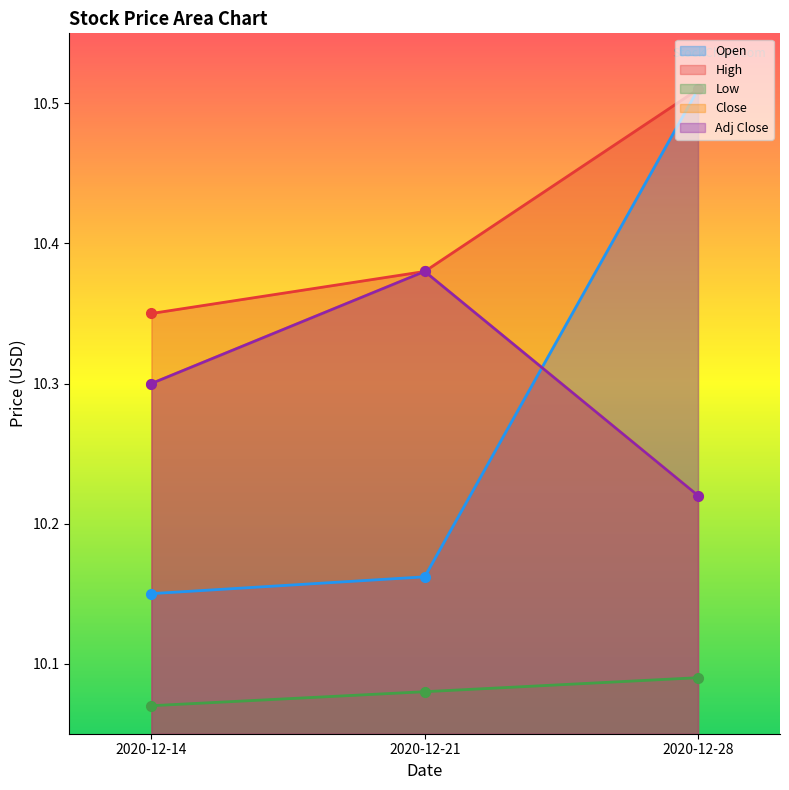

Count the number of categories in the chart.

3